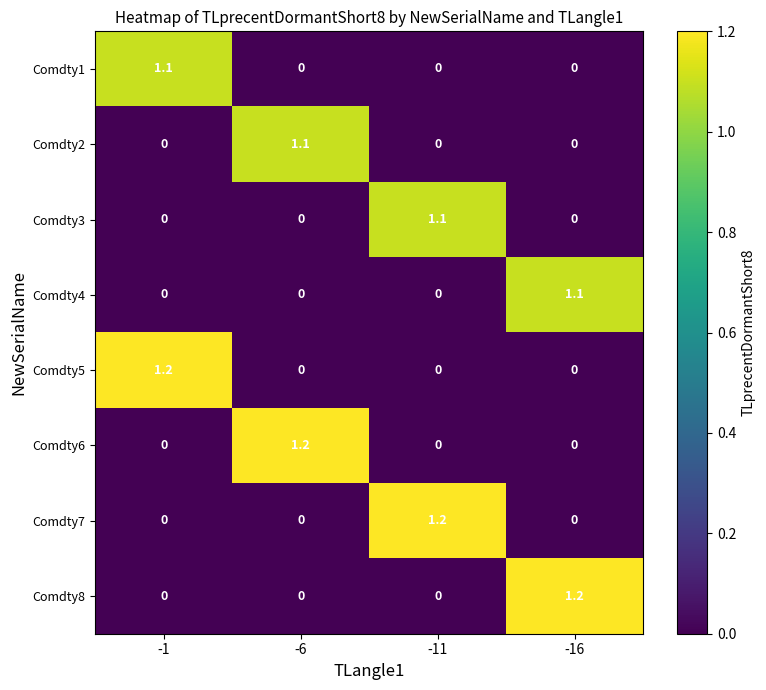

At how many categories does at least one series exceed 0?

4